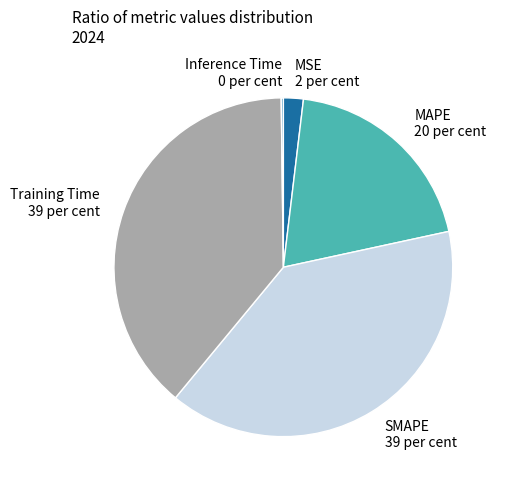

Is SMAPE the majority of the pie?

No